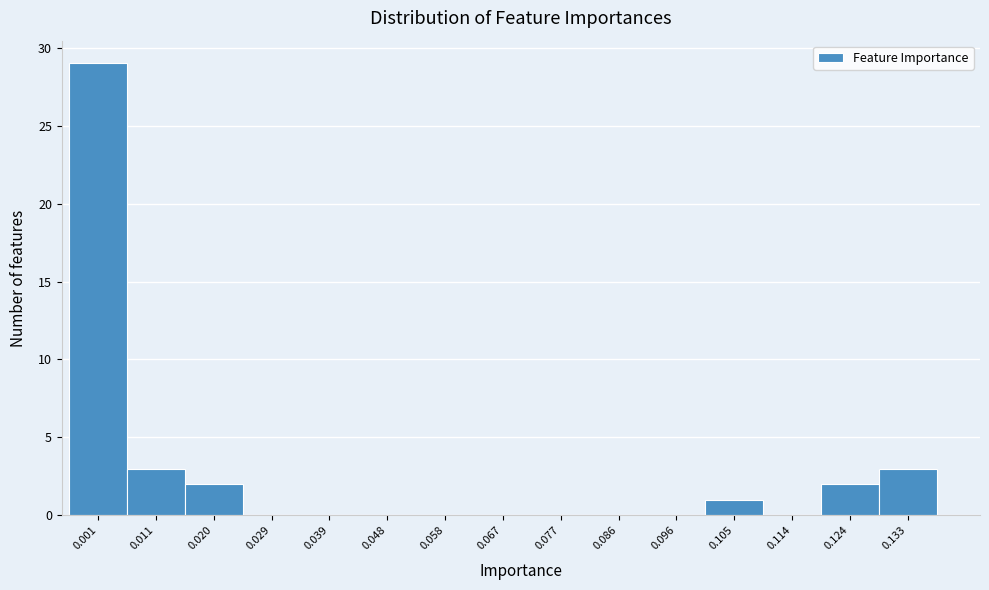

Reading left to right, list all the values displayed in this chart.

0.001=29	0.011=3	0.020=2	0.029=0	0.039=0	0.048=0	0.058=0	0.067=0	0.077=0	0.086=0	0.096=0	0.105=1	0.114=0	0.124=2	0.133=3